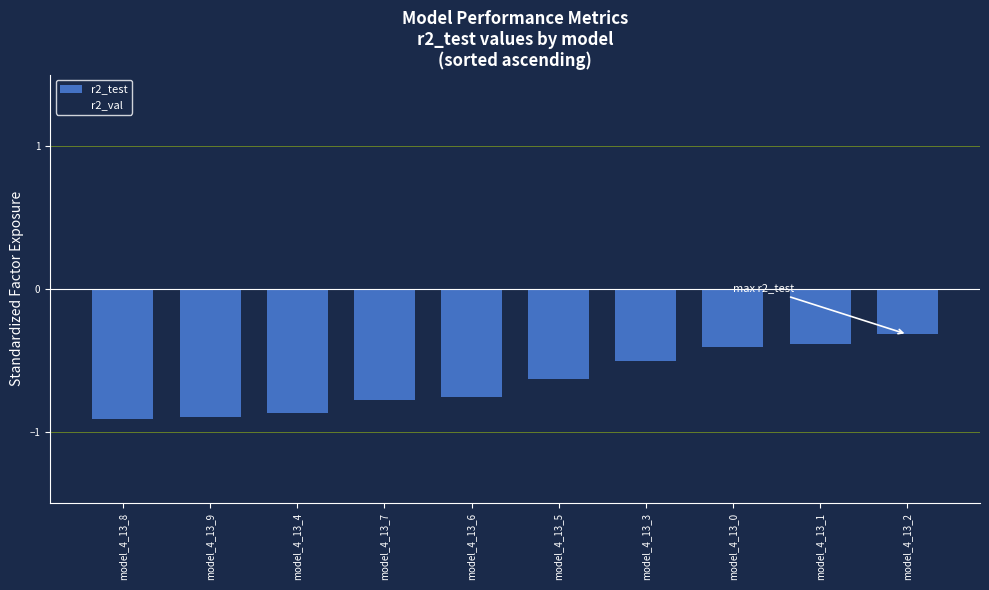

What is the label of the 5th bar from the right?

model_4_13_5